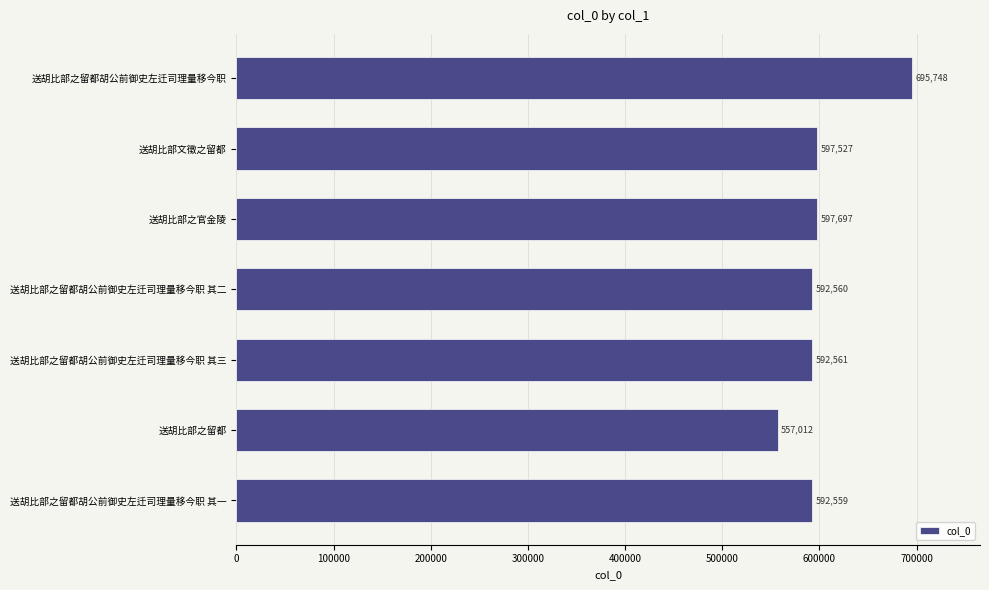

What is the label of the 7th bar from the top?

送胡比部之留都胡公前御史左迁司理量移今职 其一